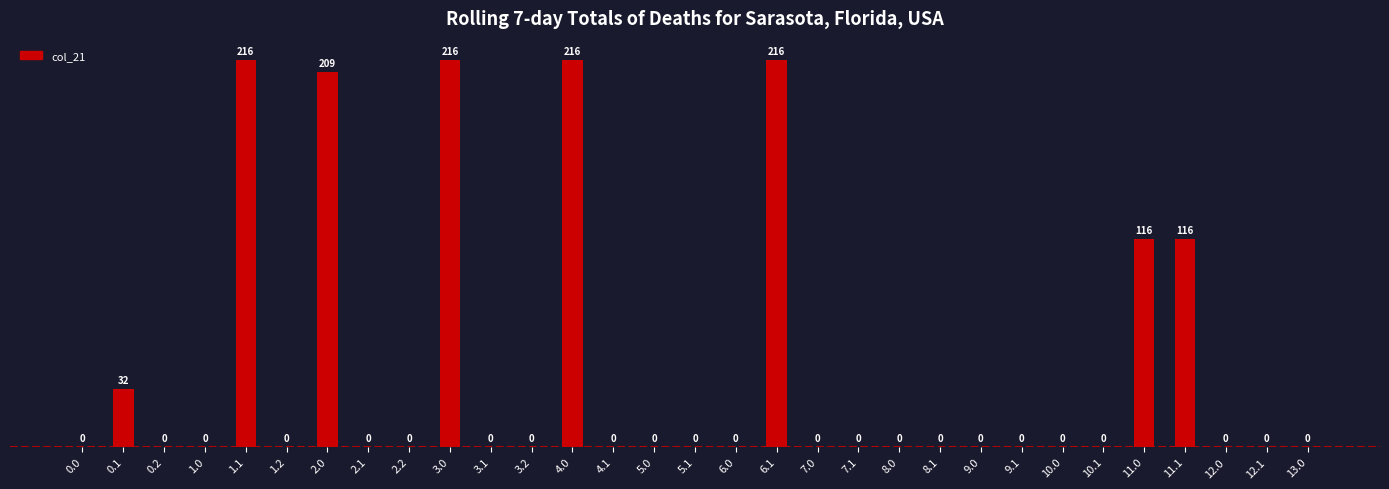

The value at 1.2 is 0.0. True or false?

True